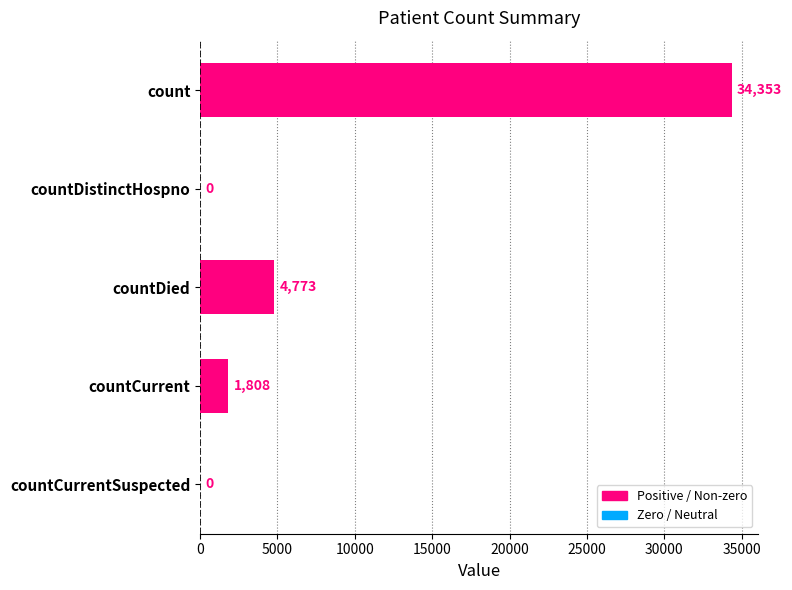

What is the maximum value shown in the chart?

34353